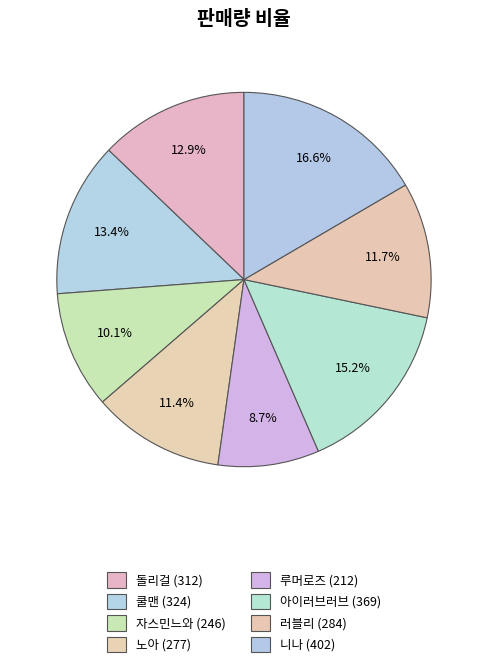

What percentage is the 자스민느와 slice, to the nearest percent?

10%